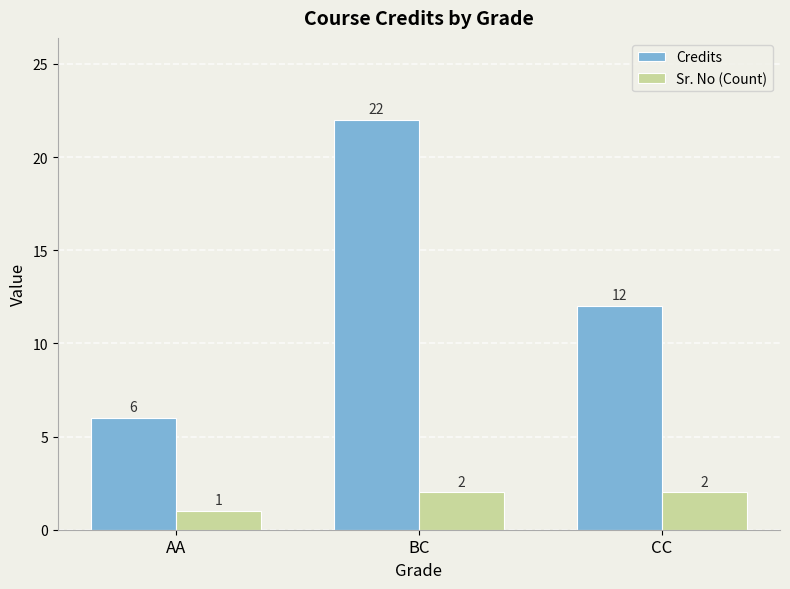

What position from the right is CC?

1